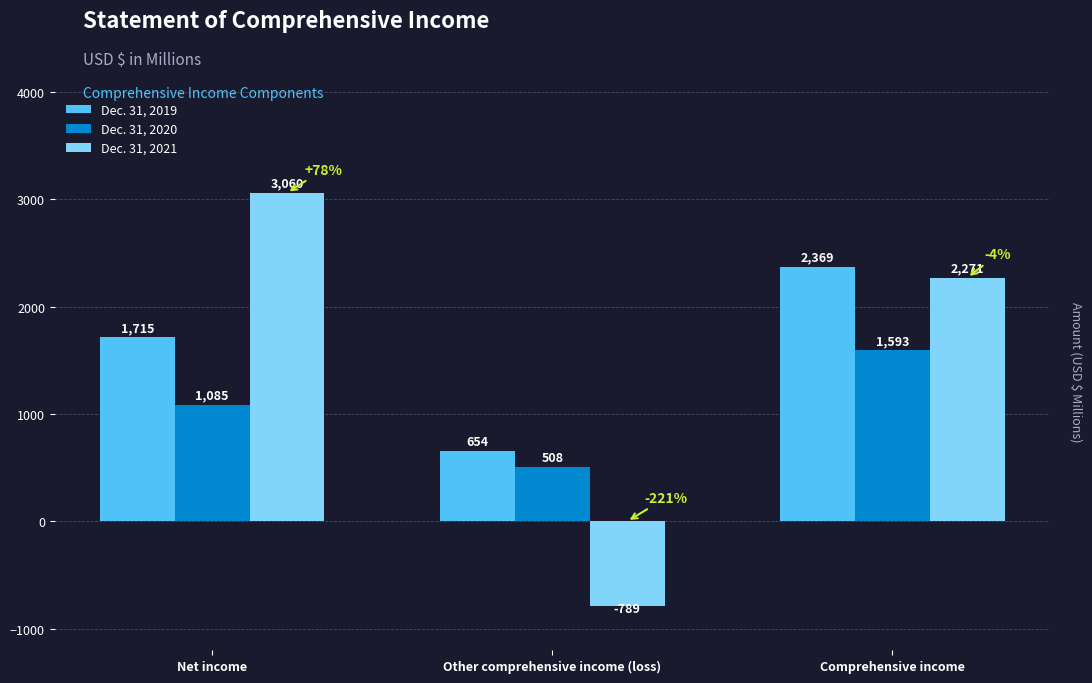

How many groups of bars are there?

3